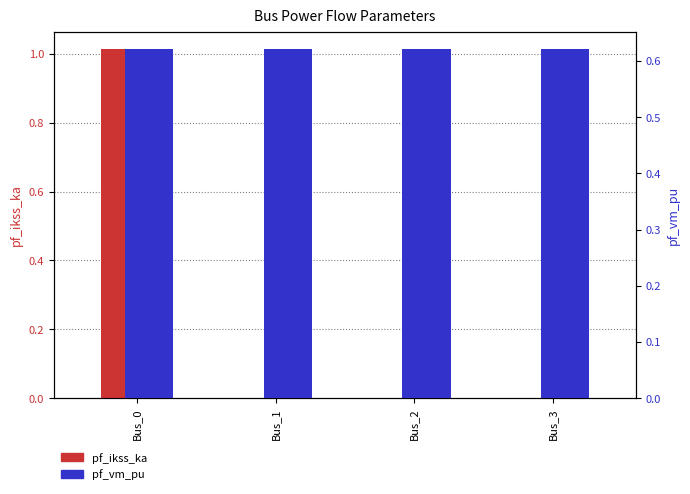

How many groups of bars are there?

4